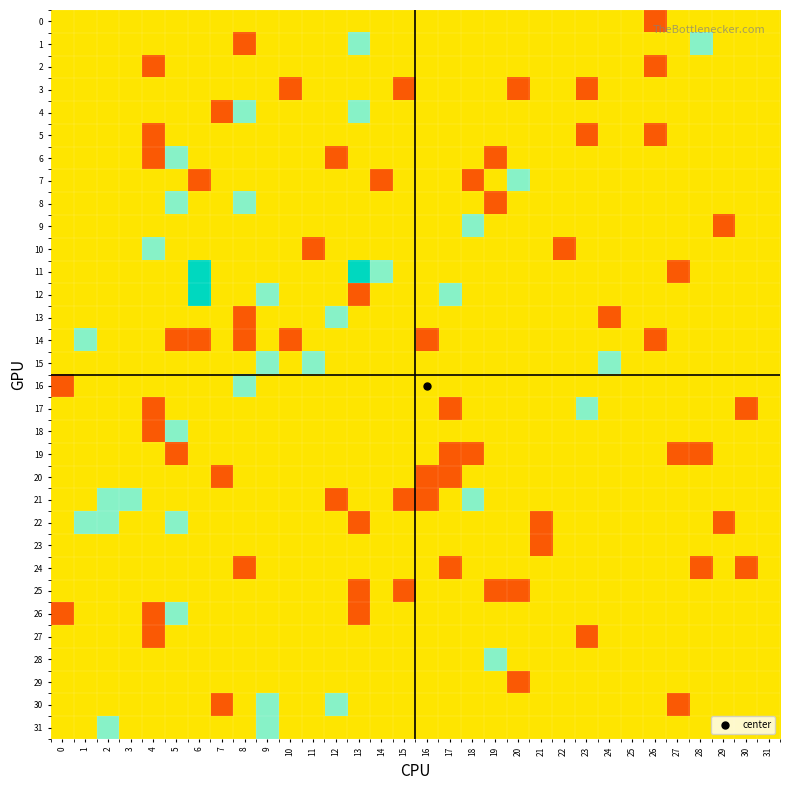

At which category is the sum across all series the highest?

9